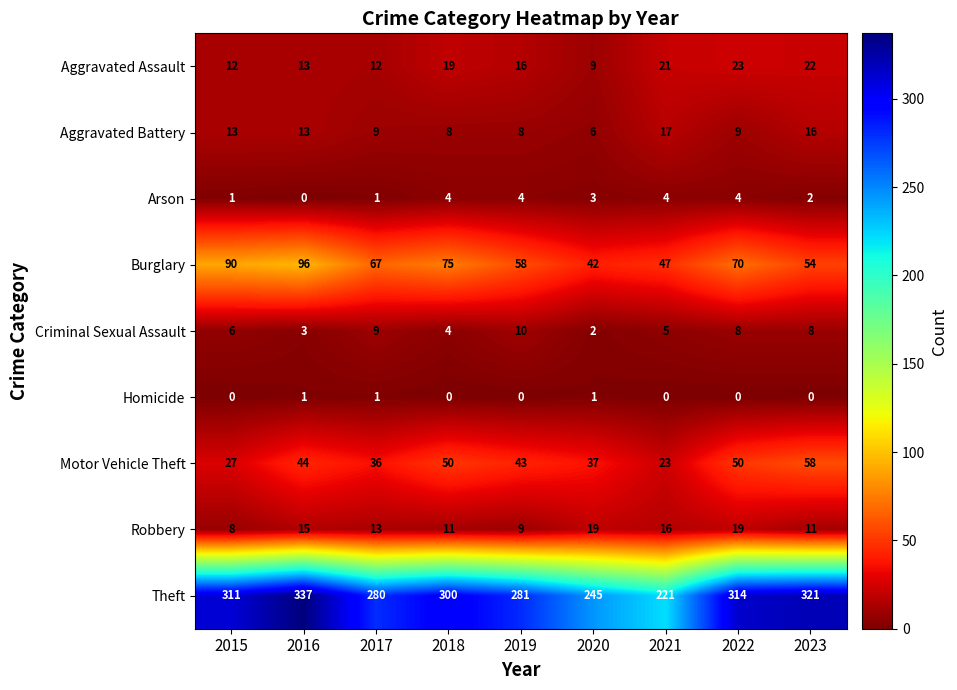

Which series has the largest total across all categories?

Theft